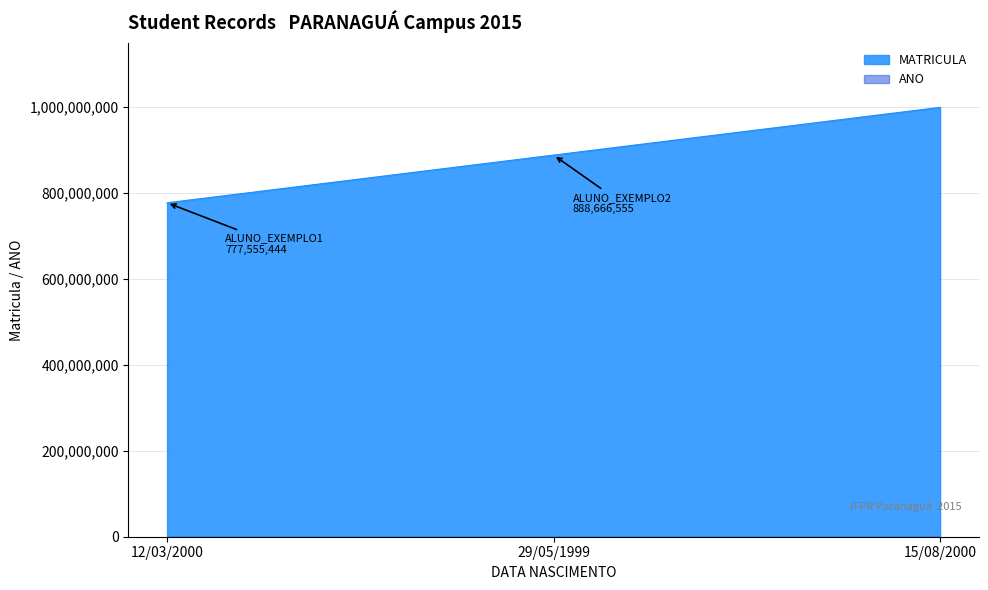

Does the chart have visible grid lines?

Yes